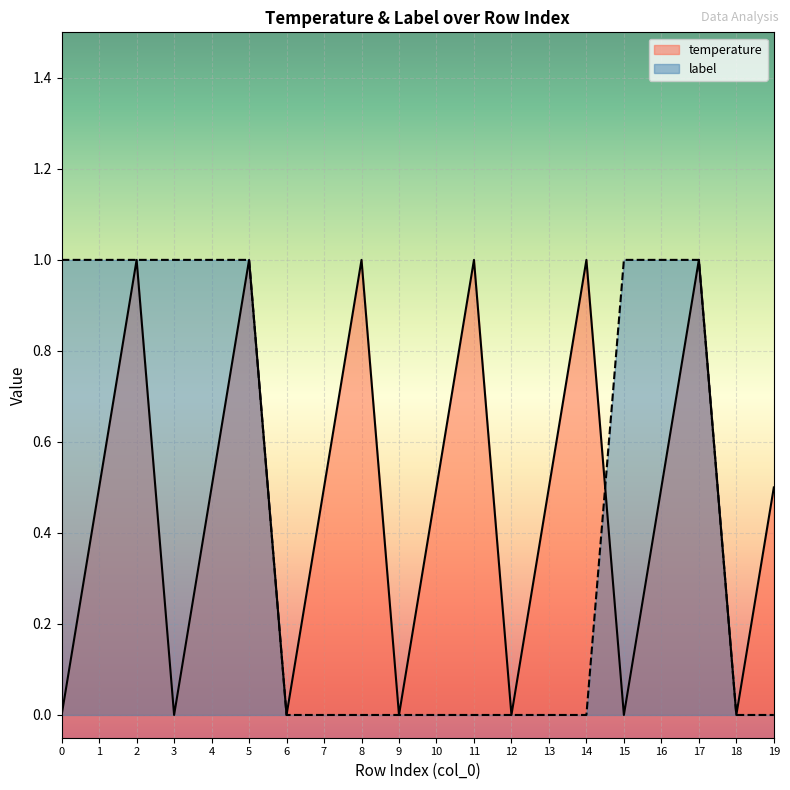

Reading right to left, list all the values displayed in this chart.

temperature: 19=0.5	18=0.0	17=1.0	16=0.5	15=0.0	14=1.0	13=0.5	12=0.0	11=1.0	10=0.5	9=0.0	8=1.0	7=0.5	6=0.0	5=1.0	4=0.5	3=0.0	2=1.0	1=0.5	0=0.0
label: 19=0.0	18=0.0	17=1.0	16=1.0	15=1.0	14=0.0	13=0.0	12=0.0	11=0.0	10=0.0	9=0.0	8=0.0	7=0.0	6=0.0	5=1.0	4=1.0	3=1.0	2=1.0	1=1.0	0=1.0